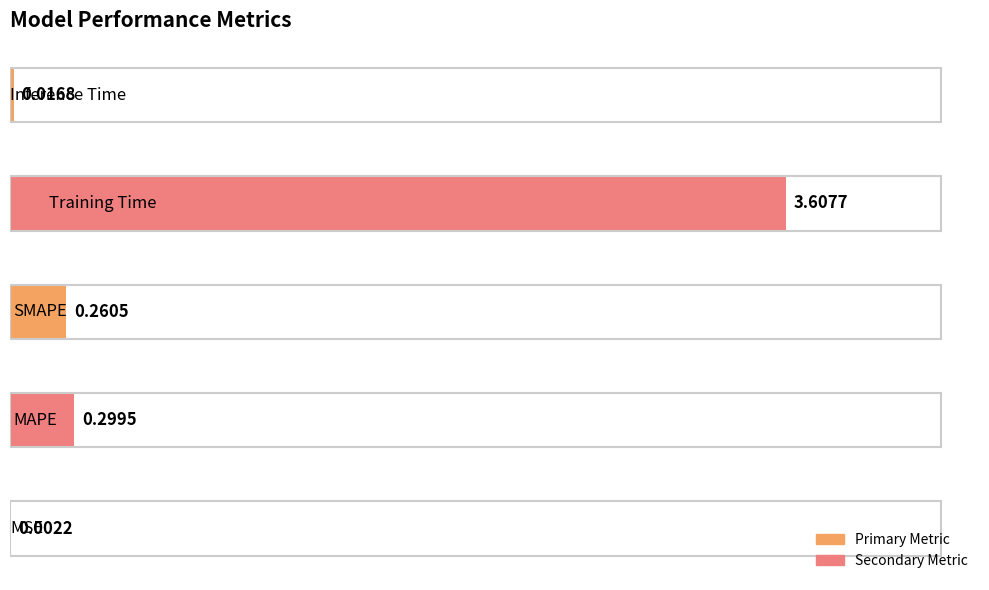

Count the number of data series in this chart.

1